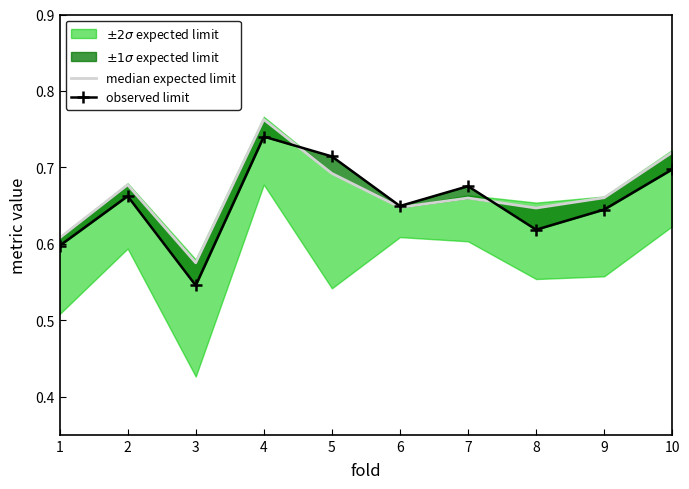

Reading right to left, transcribe all the data shown in this chart.

median expected limit: 10=0.7	9=0.7	8=0.6	7=0.7	6=0.6	5=0.7	4=0.8	3=0.6	2=0.7	1=0.6
observed limit: 10=0.7	9=0.6	8=0.6	7=0.7	6=0.6	5=0.7	4=0.7	3=0.5	2=0.7	1=0.6